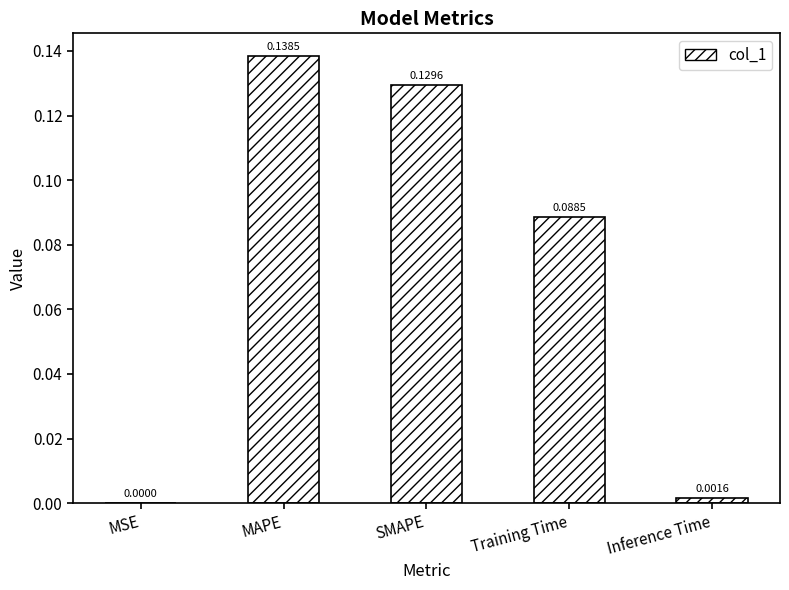

What is the change in value from MSE to MAPE?

+0.1